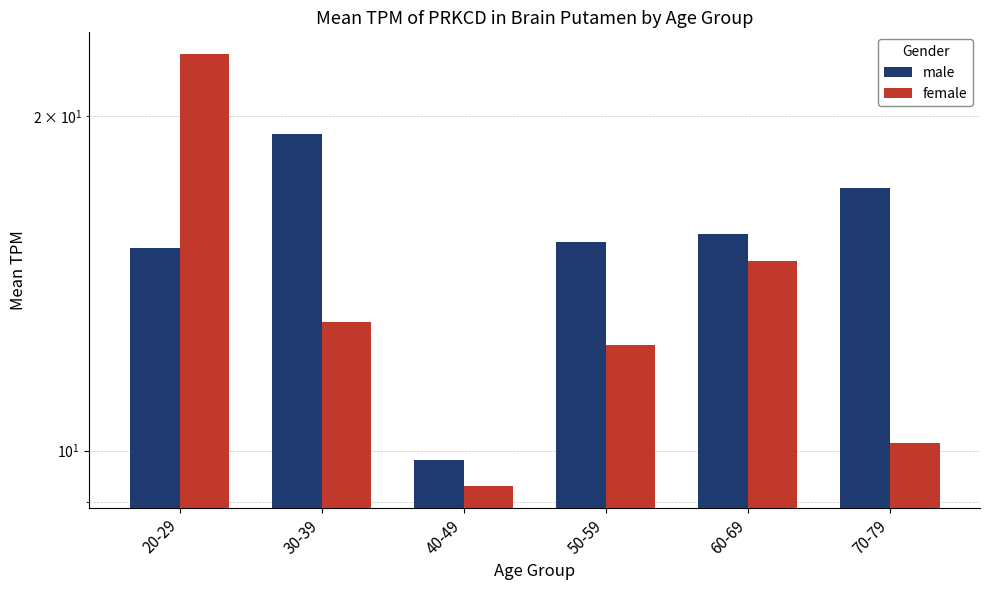

How many bars are there in total?

12